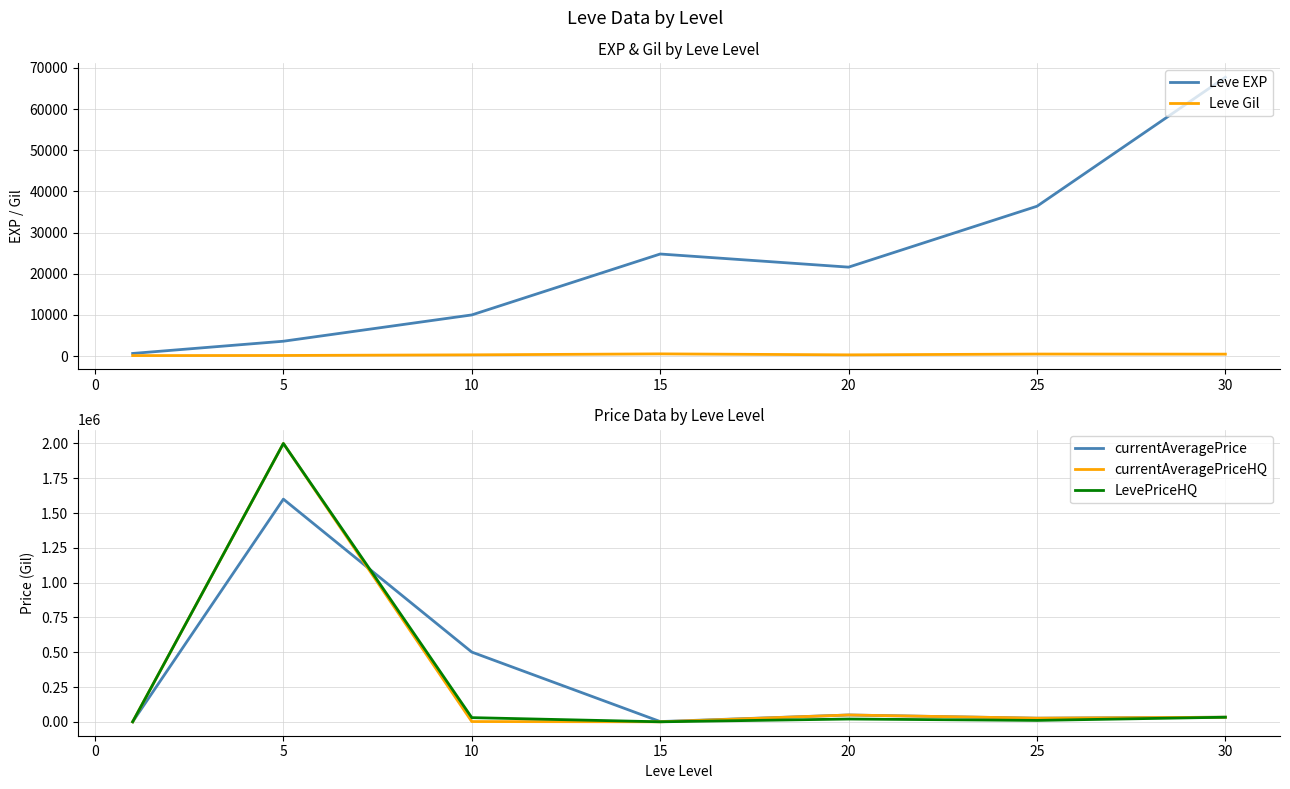

The value of LevePriceHQ at 5 is 2000000.0. True or false?

True